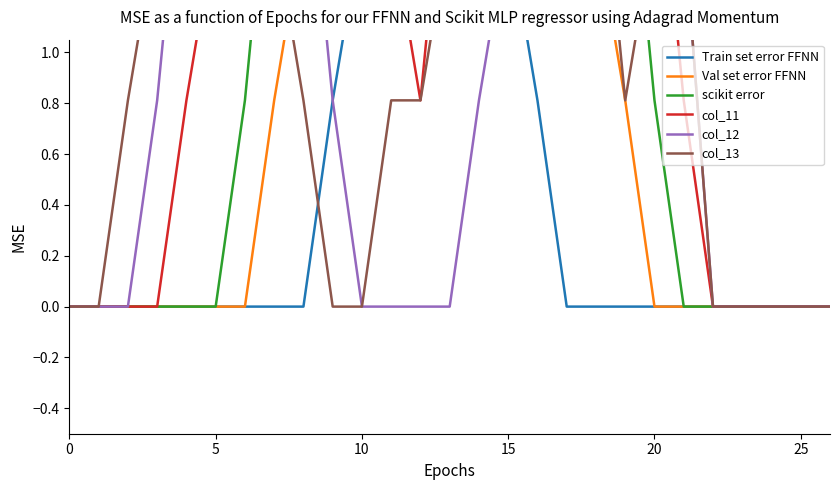

How many distinct data groups are displayed?

6